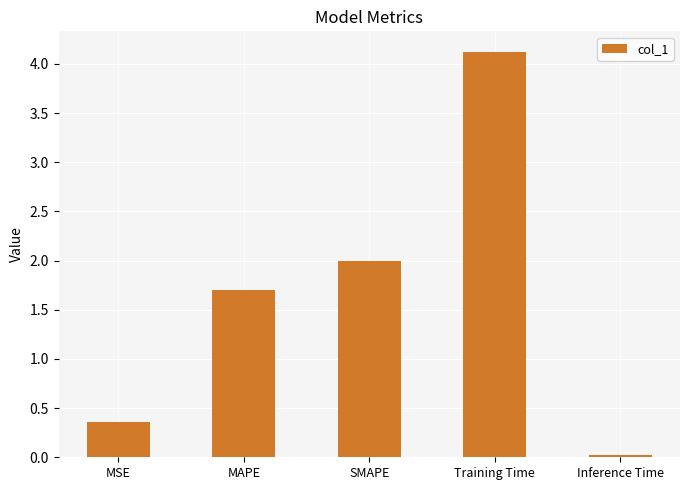

What is the greatest value displayed?

4.1